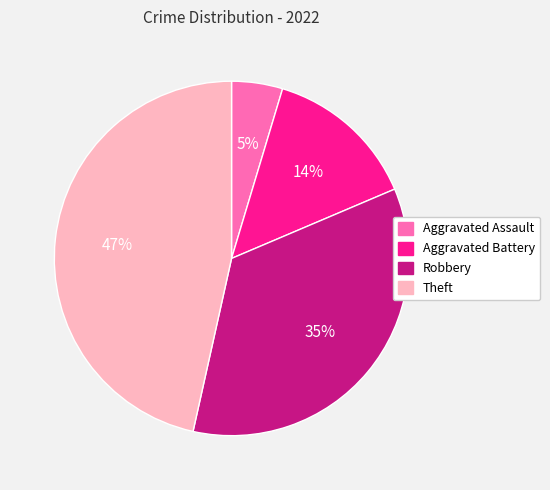

How many slices are in this pie chart?

4